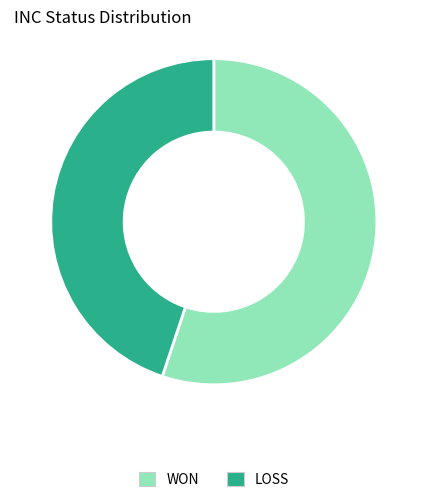

Which category accounts for the majority?

WON